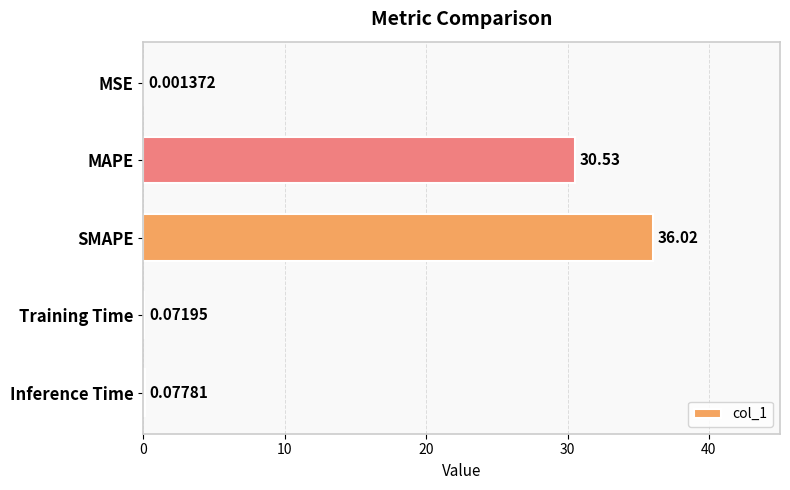

At which label is the value closest to 18?

MAPE